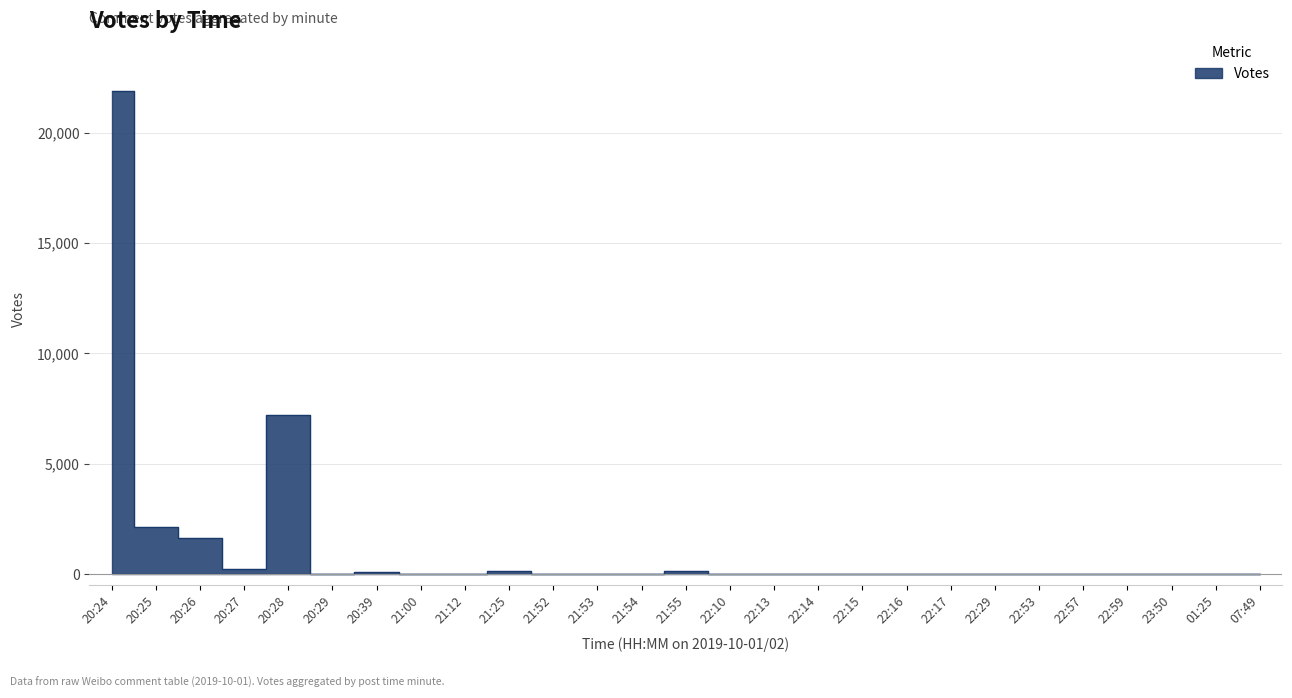

What is the sum of the values at 22:10 and 22:14?

5